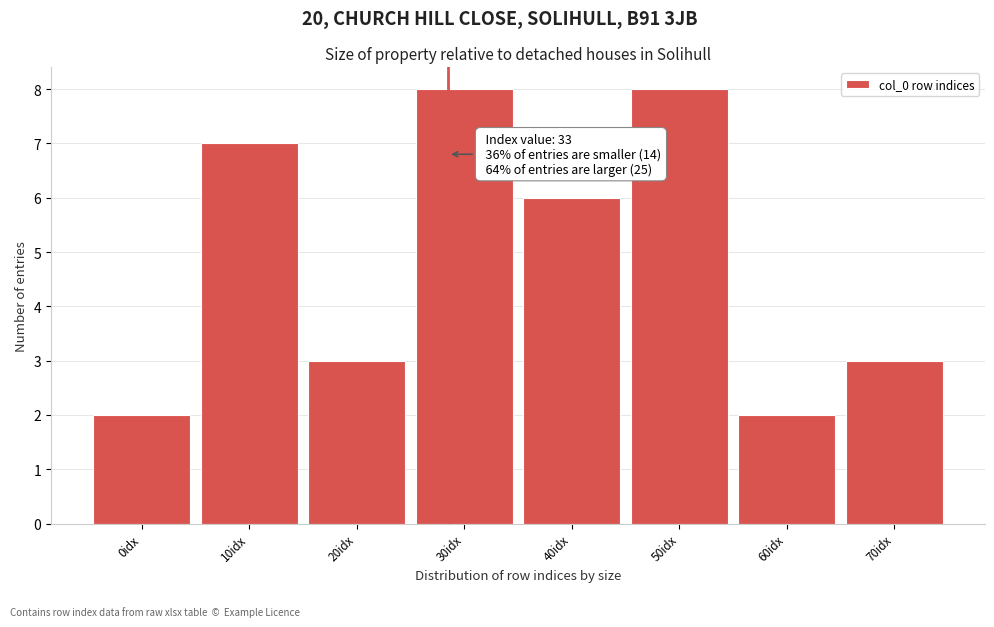

Reading right to left, transcribe all the data shown in this chart.

70idx=3	60idx=2	50idx=8	40idx=6	30idx=8	20idx=3	10idx=7	0idx=2